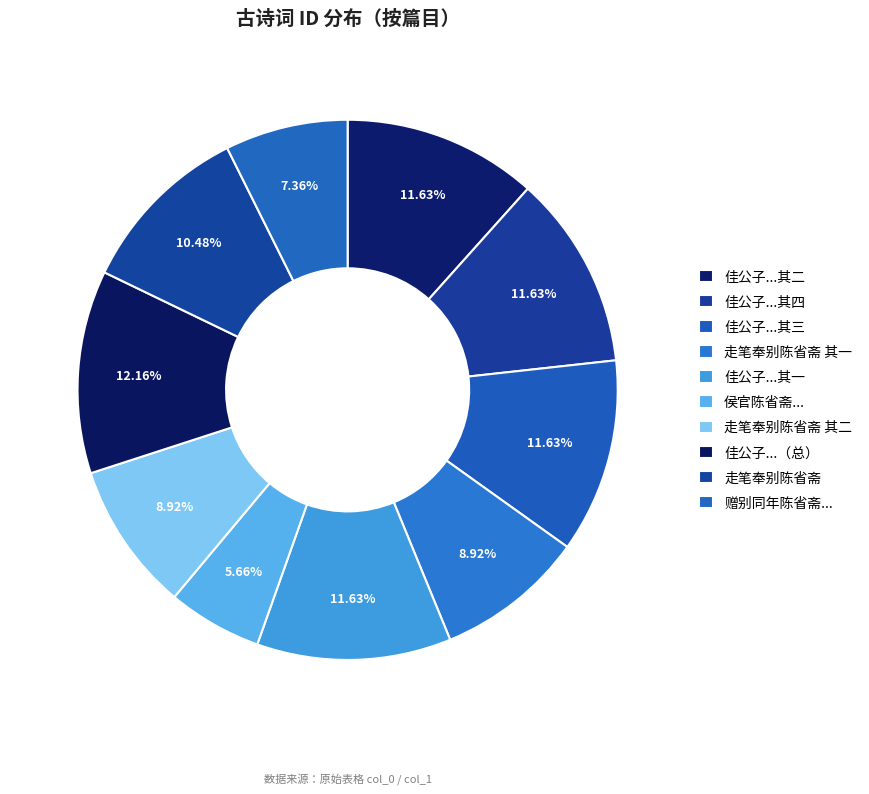

How many segments does this pie chart have?

10